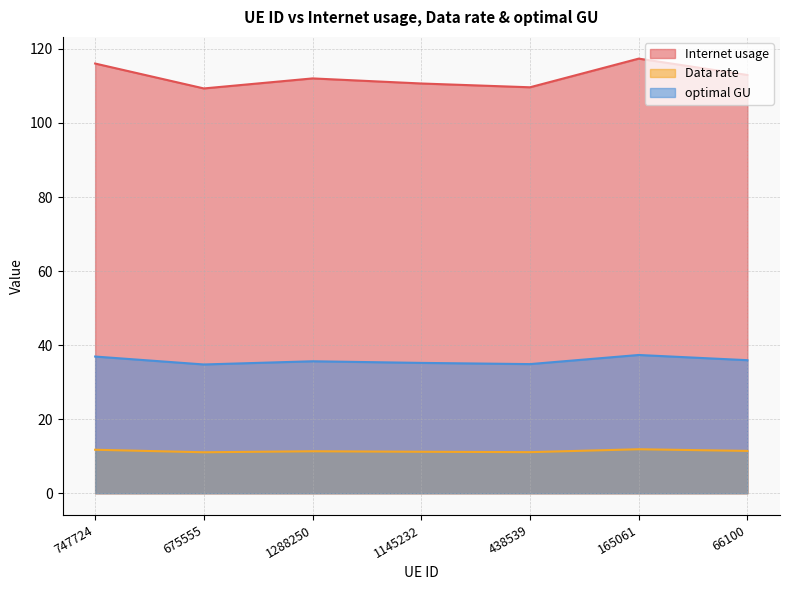

Rank the series by their maximum value, from lowest to highest.

Data rate, optimal GU, Internet usage